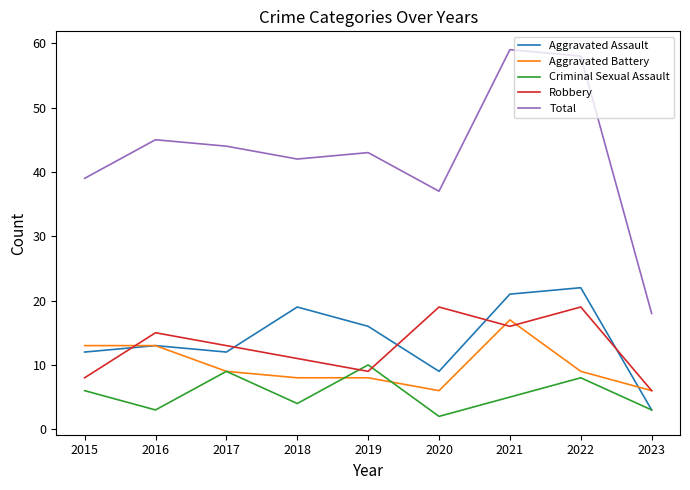

What are all the series names shown in the legend?

Aggravated Assault, Aggravated Battery, Criminal Sexual Assault, Robbery, Total